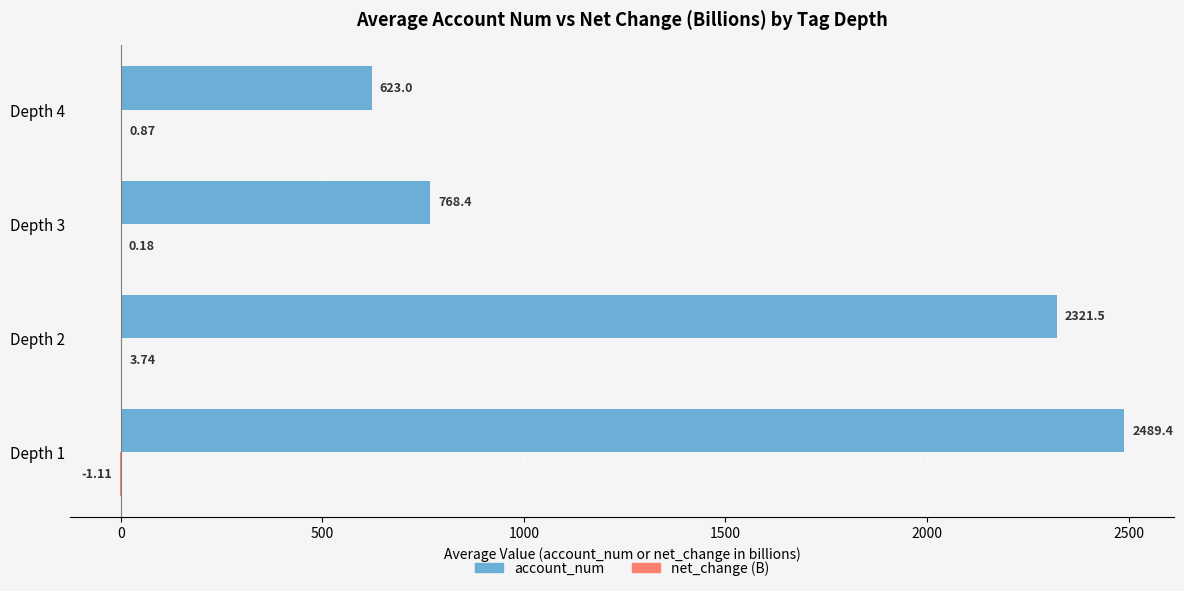

At which category is the sum across all series the highest?

Depth 1